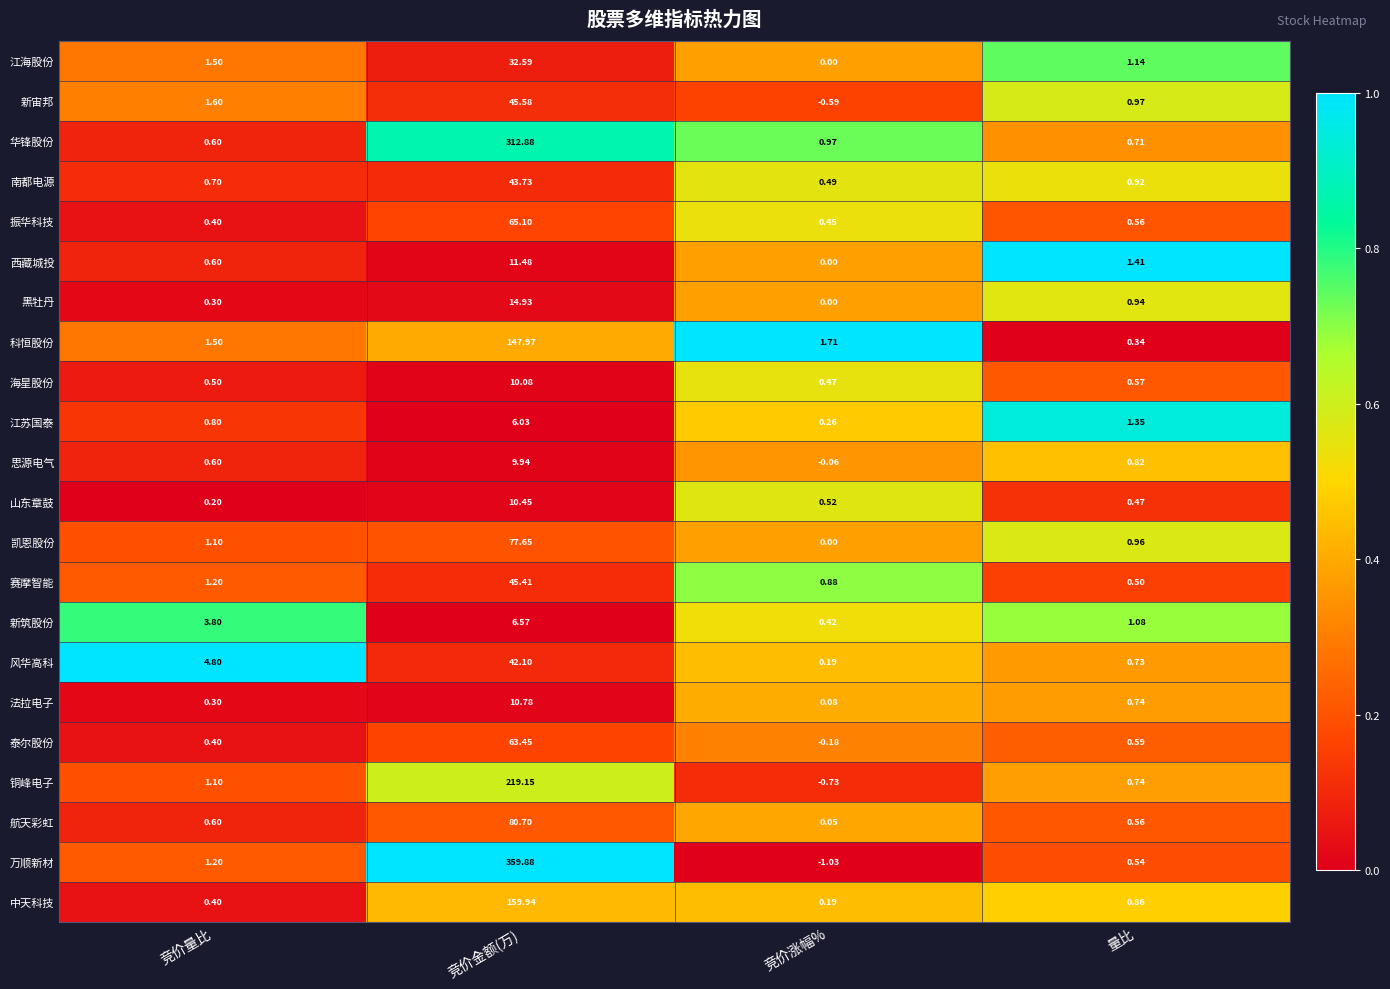

At how many categories does at least one series exceed 0?

4